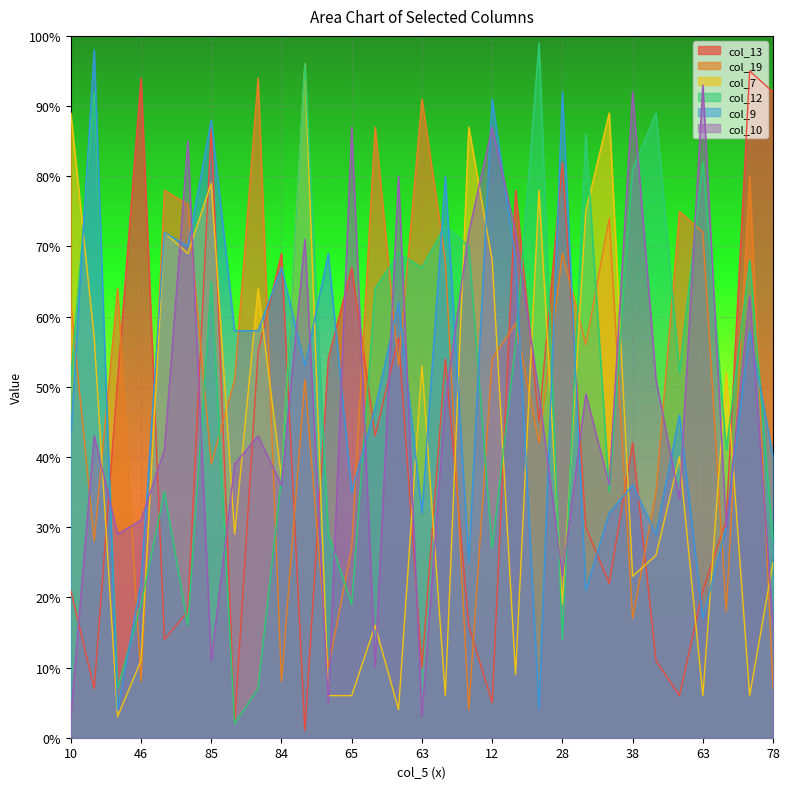

Rank the series at 25 from highest to lowest value.

col_12, col_10, col_19, col_9, col_7